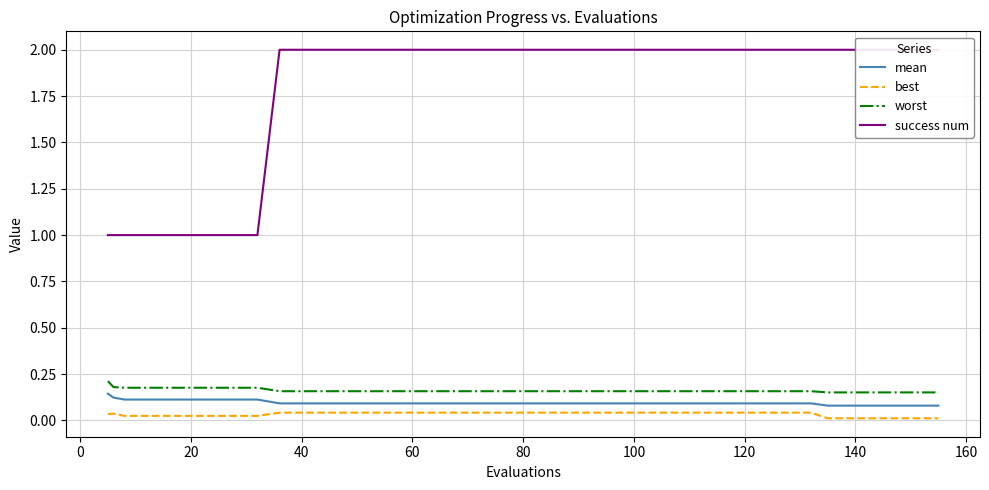

True or false: mean and best cross at least once.

False